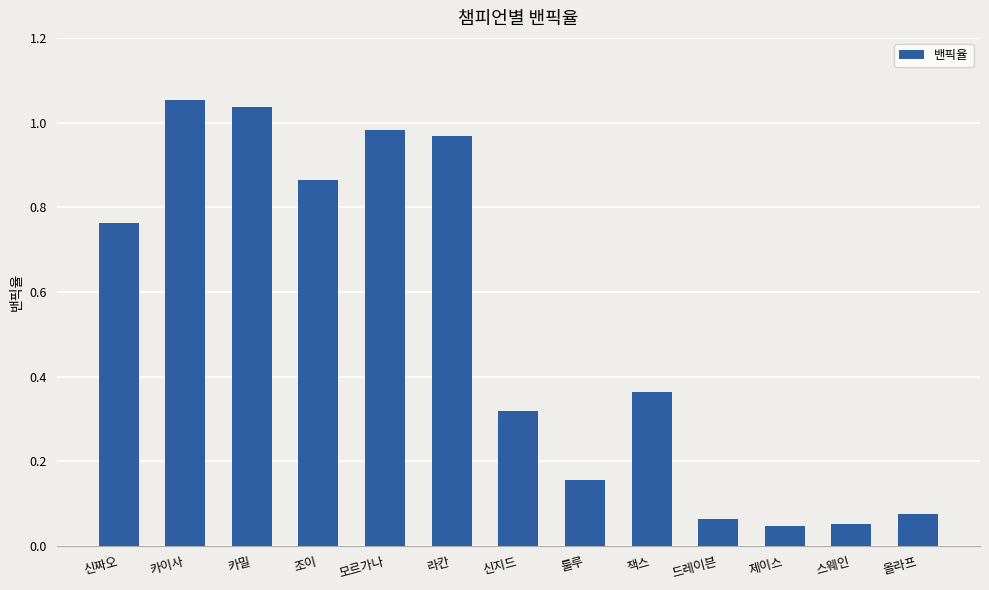

What is the sum of all values?

6.7